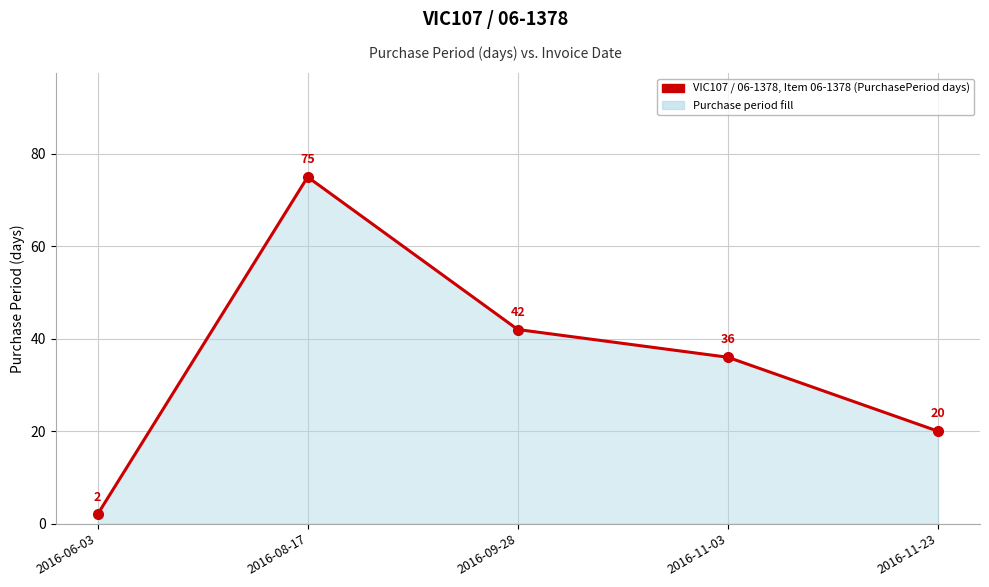

What is the sum of all values?

175